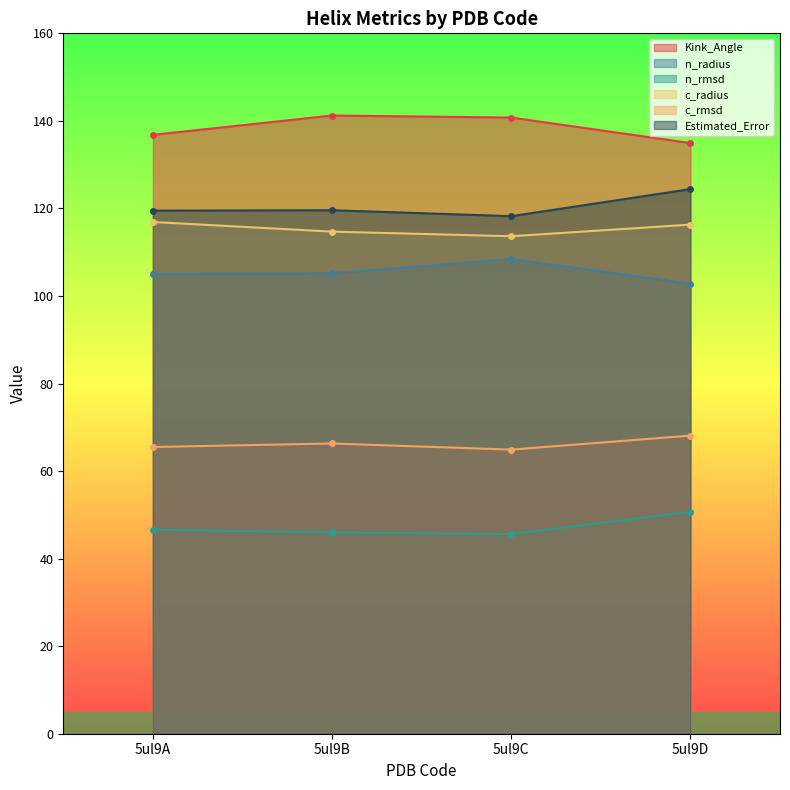

True or false: c_rmsd and c_radius cross at least once.

False